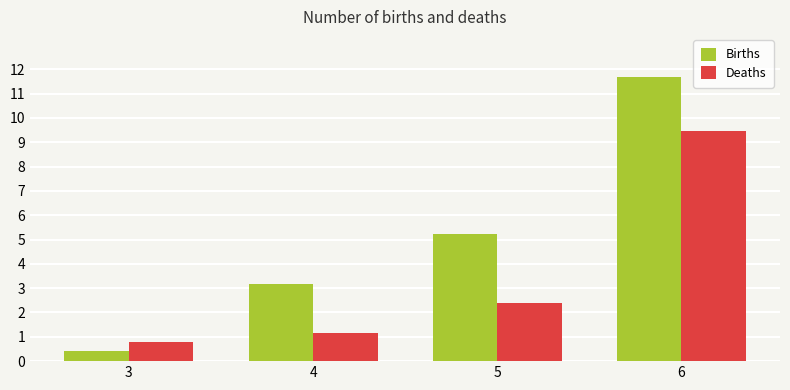

At which label does Births reach its peak?

6